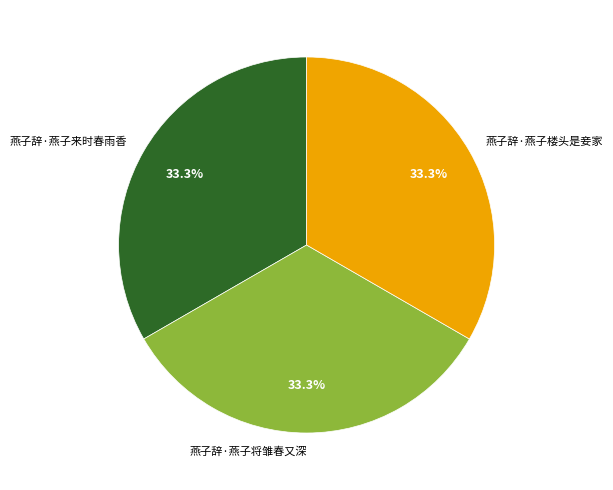

How many segments does this pie chart have?

3